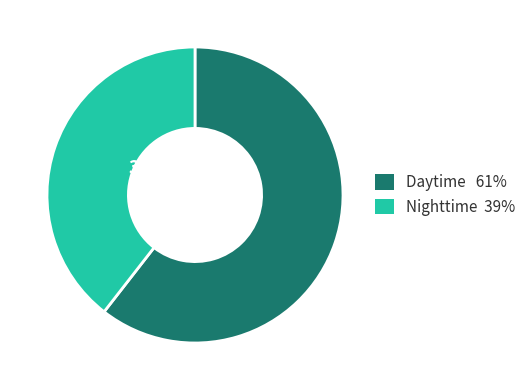

To the nearest percent, what is the average slice percentage?

50%